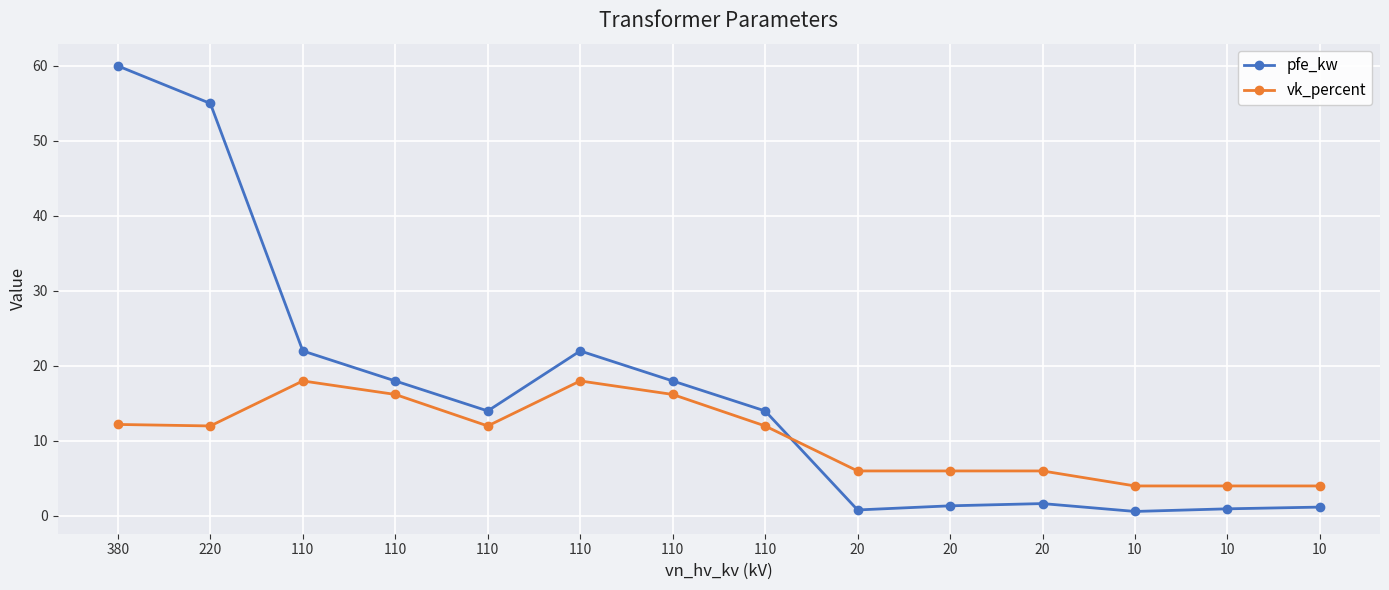

How many intersections are there between vk_percent and pfe_kw?

1